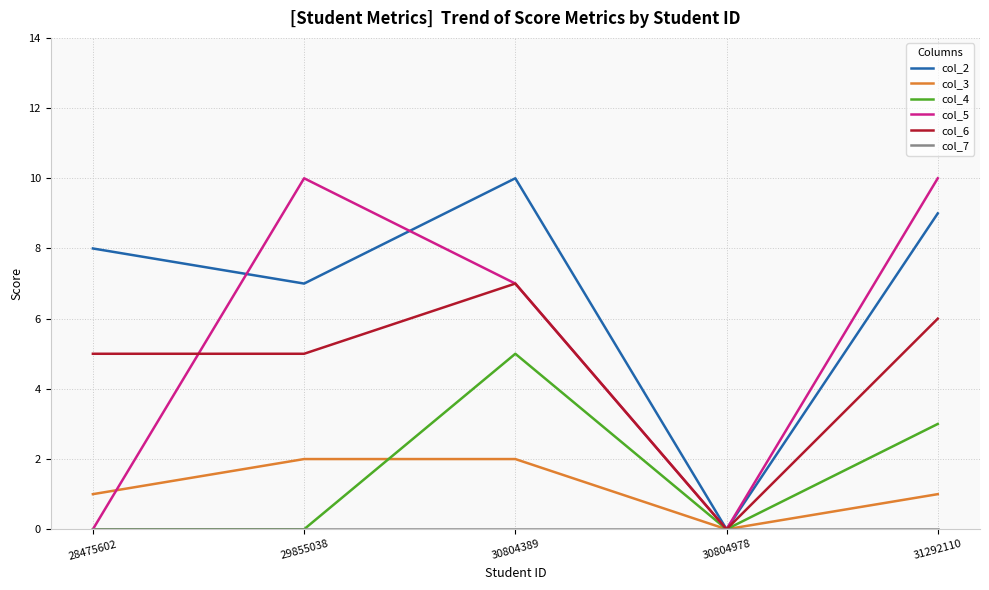

At which category is the sum across all series the highest?

30804389